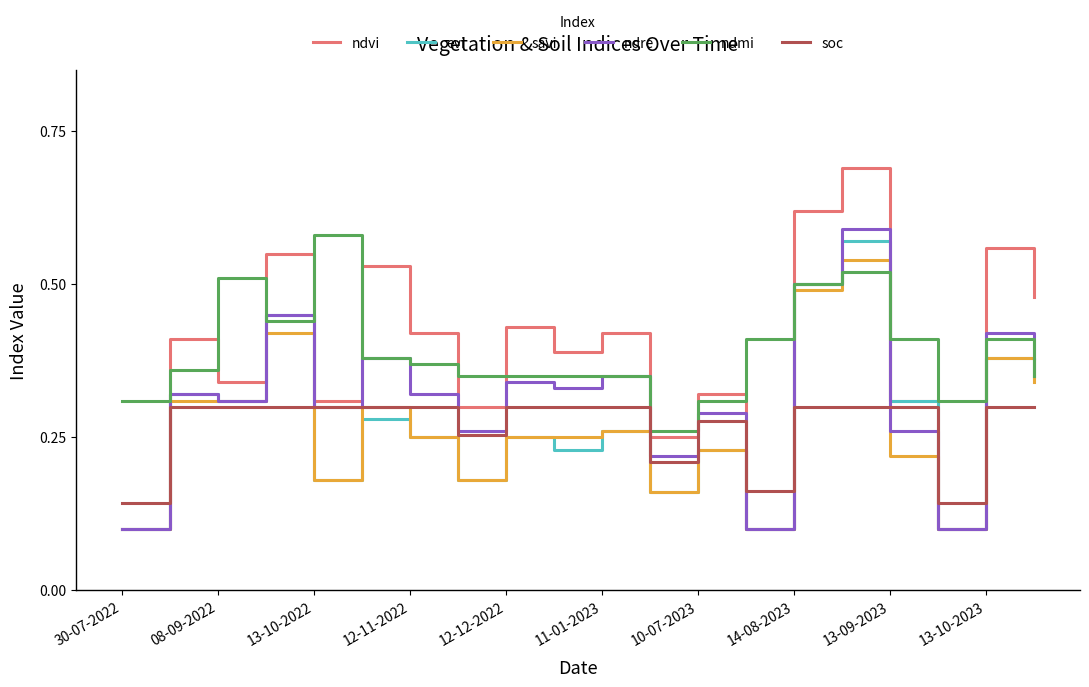

What are all the series names shown in the legend?

ndvi, evi, savi, ndre, ndmi, soc